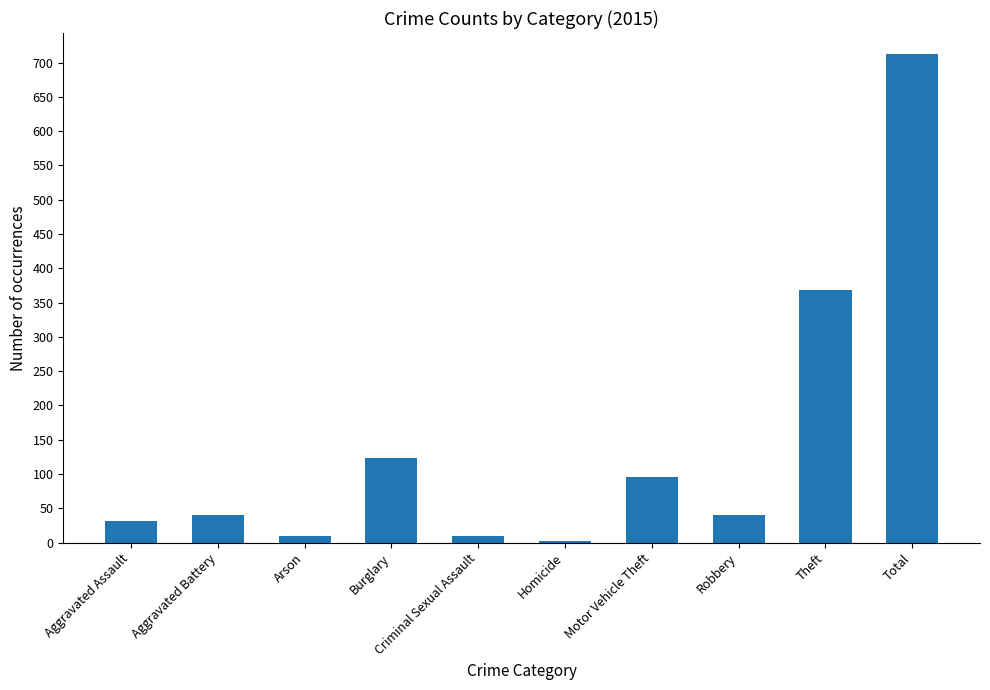

Reading left to right, extract all data points from this chart.

32	41	9	123	9	3	96	41	369	713